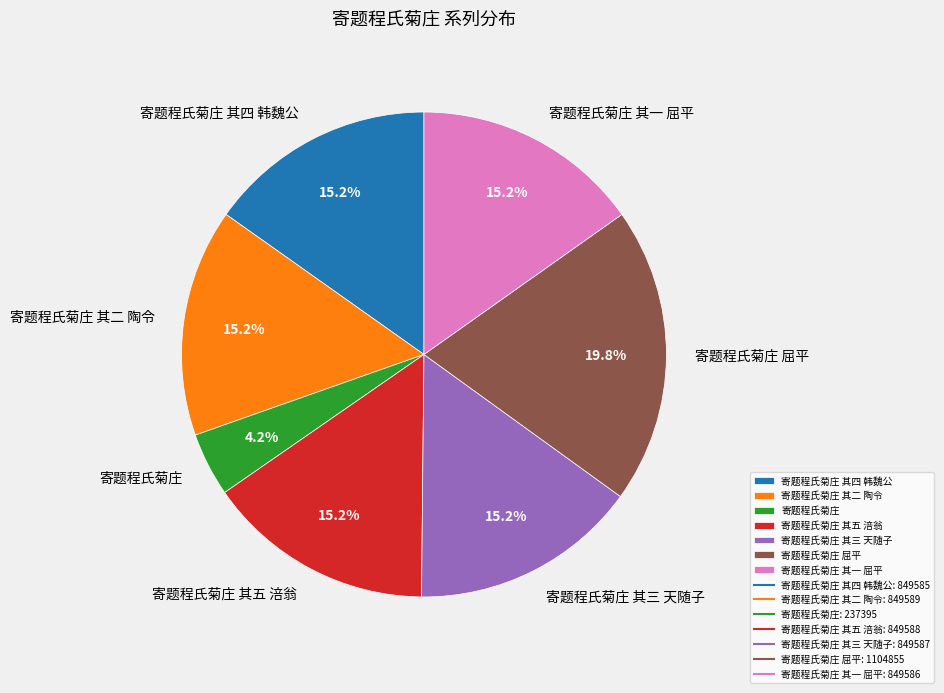

Is the sum of 寄题程氏菊庄 其一 屈平 and 寄题程氏菊庄 其三 天随子 greater than half?

No